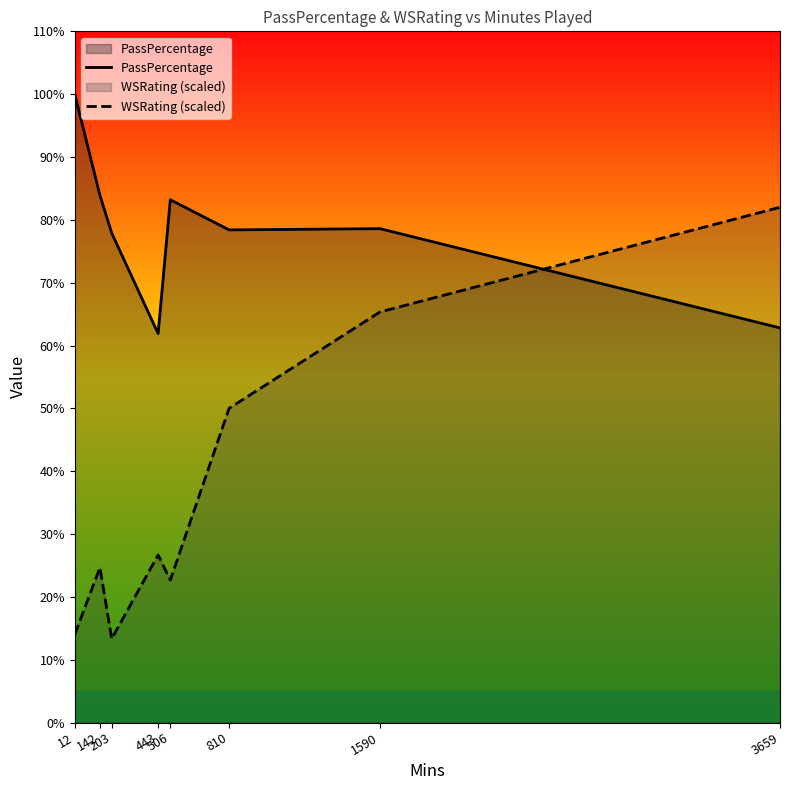

The value of WSRating (scaled) at 810 is 20.3. True or false?

False